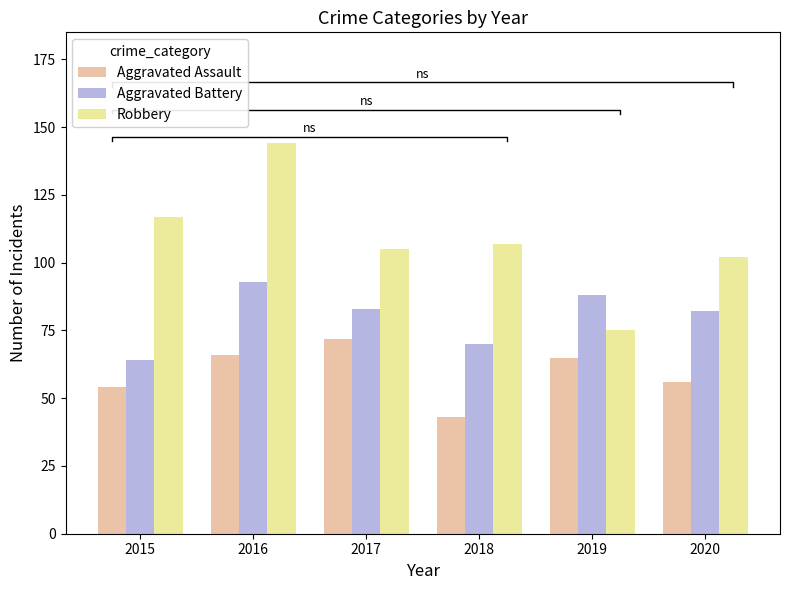

What are all the series names shown in the legend?

Aggravated Assault, Aggravated Battery, Robbery